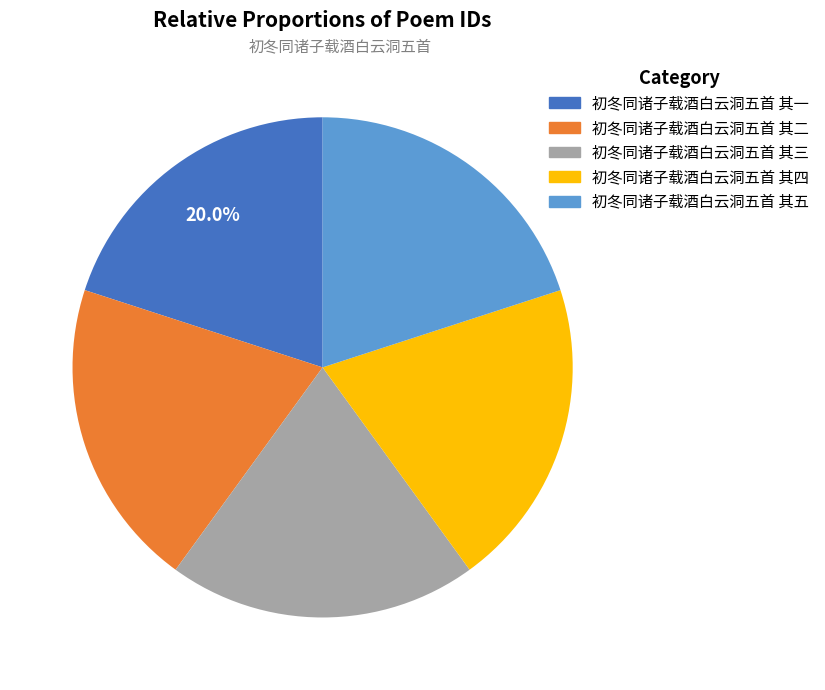

What is the ratio of the value at 初冬同诸子载酒白云洞五首 其一 to the value at 初冬同诸子载酒白云洞五首 其二?

1.0